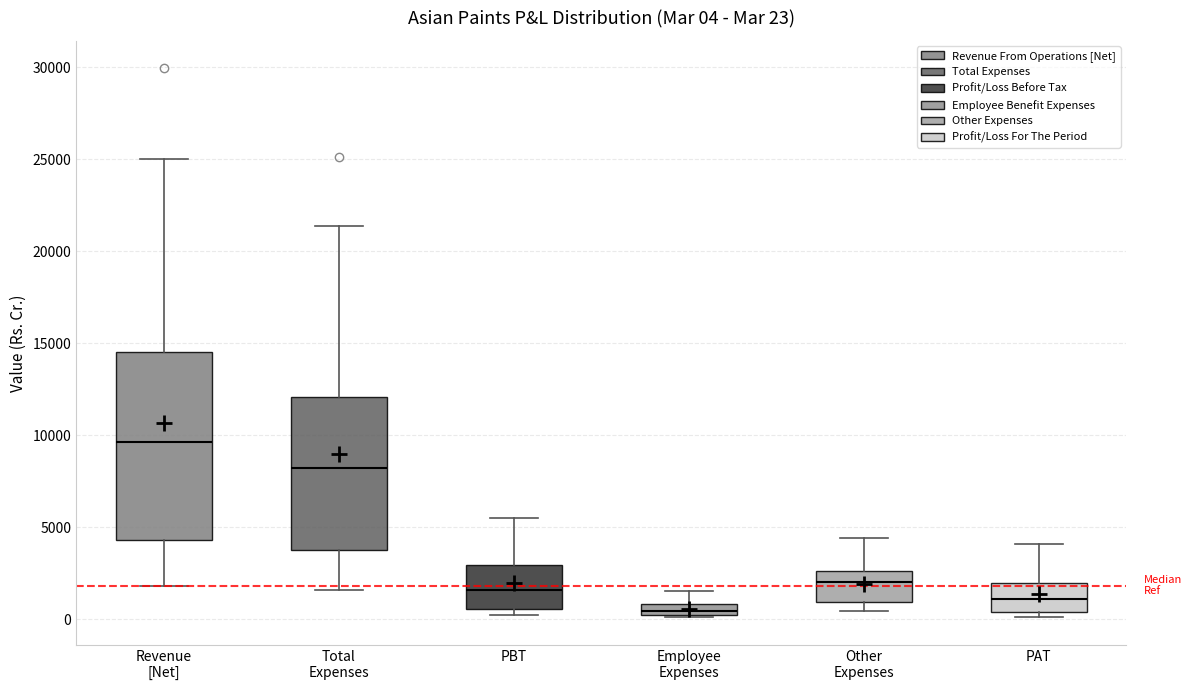

Which box is the tallest, from its lower edge to its upper edge?

Revenue [Net]